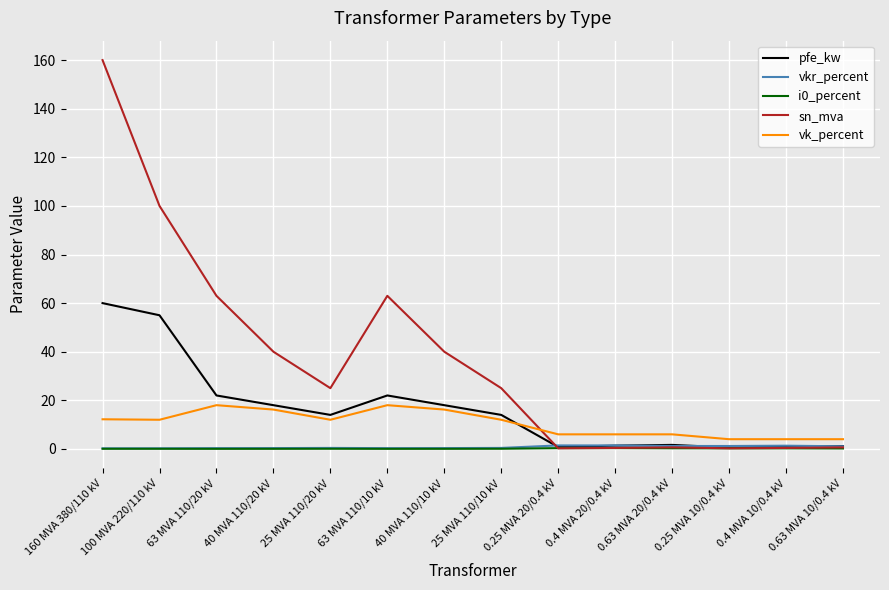

At which category is the sum across all series the highest?

160 MVA 380/110 kV